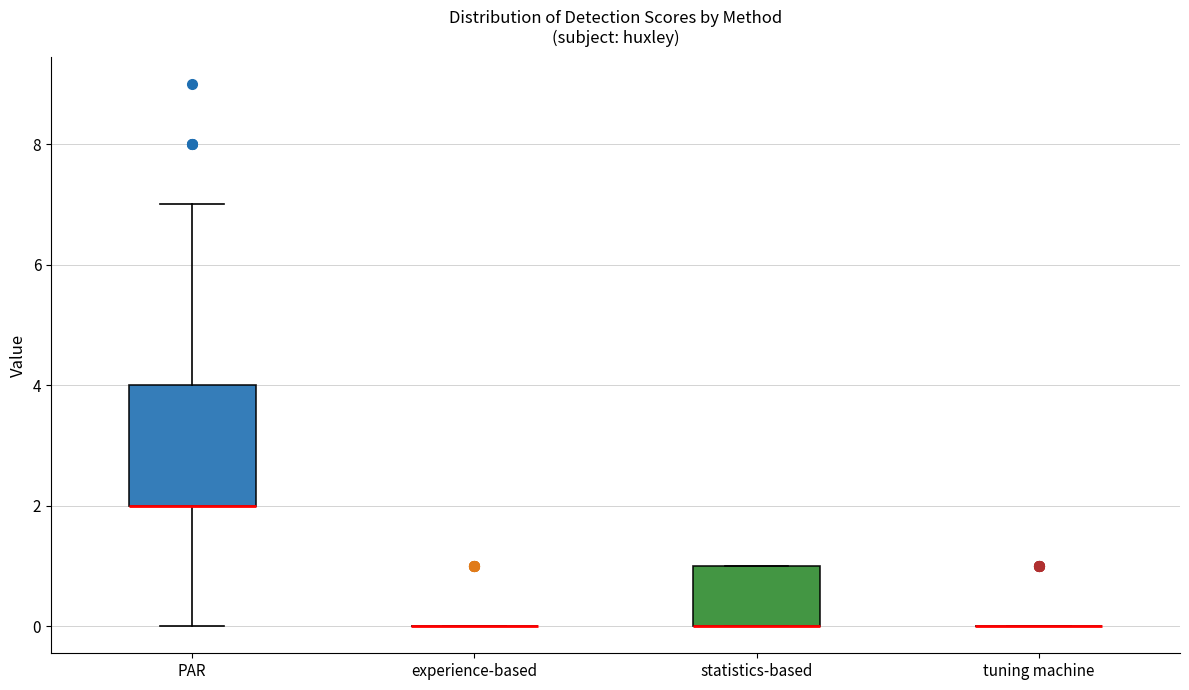

Comparing the boxes themselves (not the whiskers), which one is the tallest?

PAR